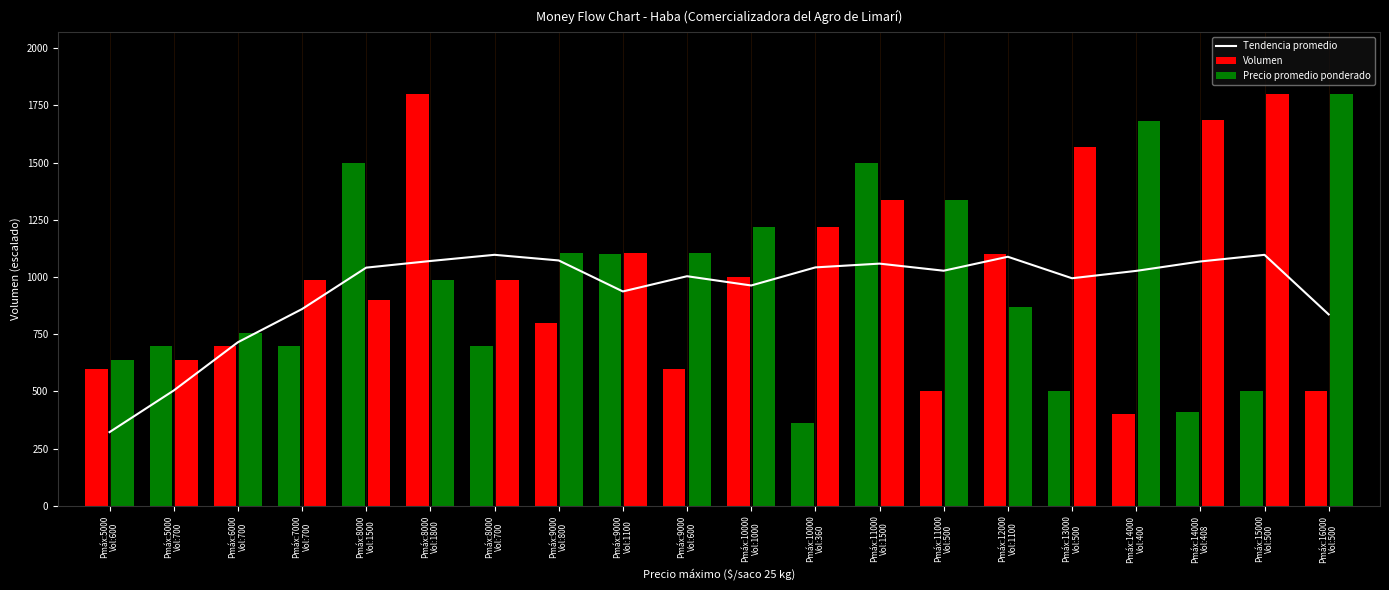

What is the label of the 6th bar from the right?

Pmáx:12000
Vol:1100